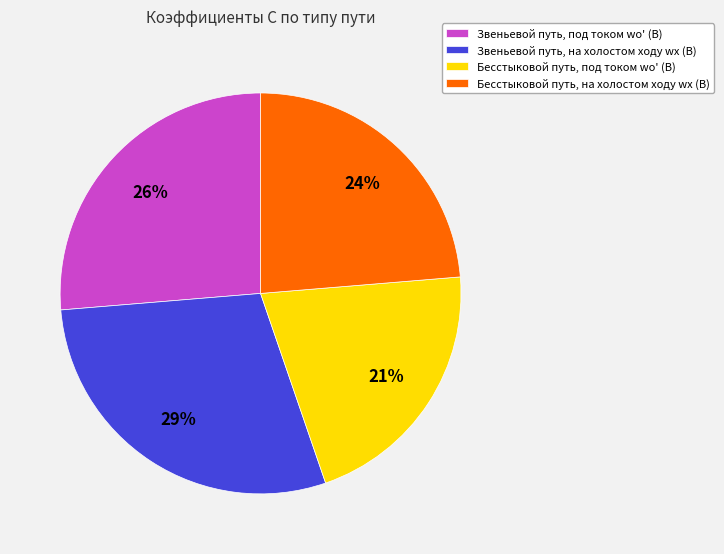

Which slice is the smallest?

Бесстыковой путь, под током wо' (B)